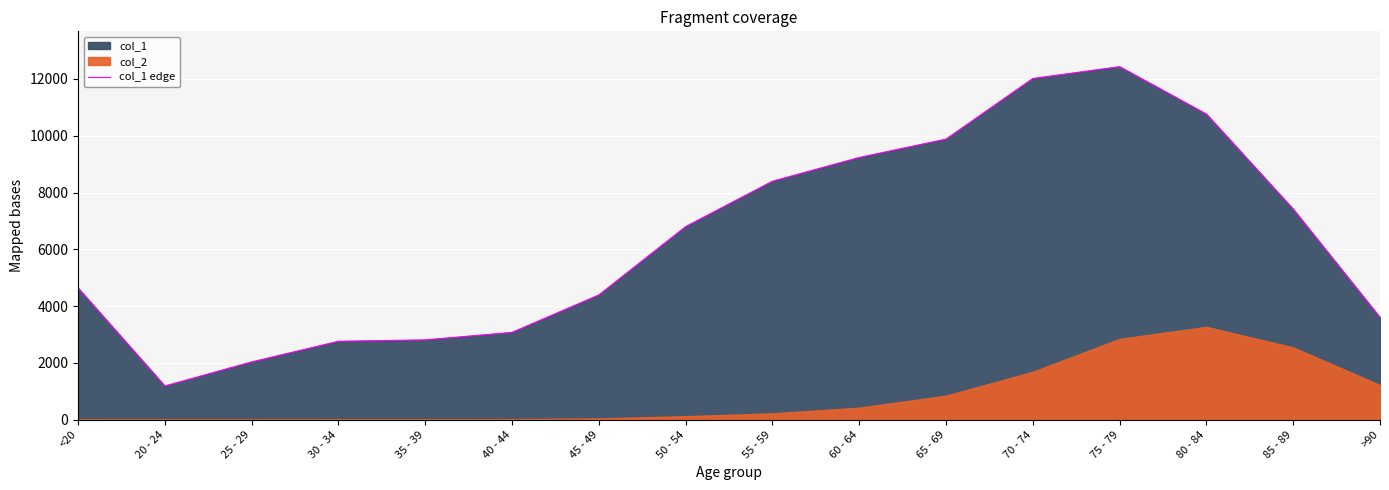

What is the maximum value shown in the chart?

12434